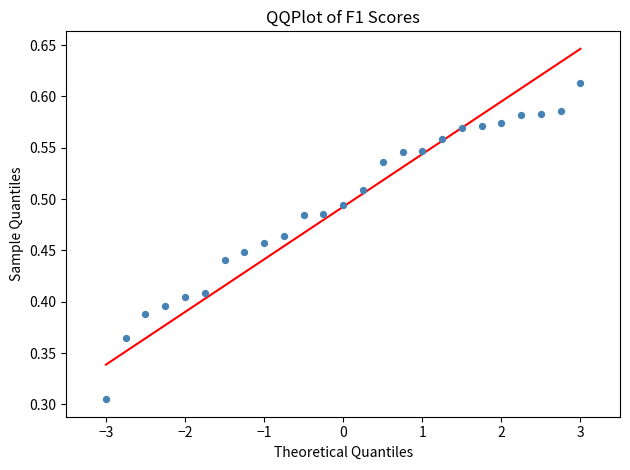

What is the range of X values (max minus min)?

6.0